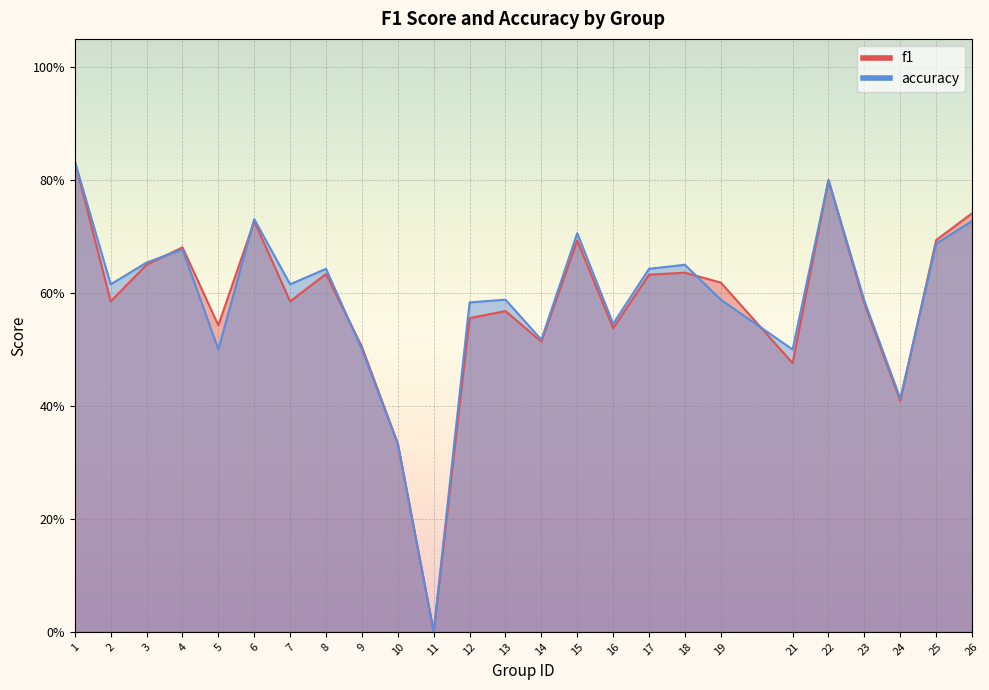

In f1, how many points are higher than both neighbors (excluding endpoints)?

7